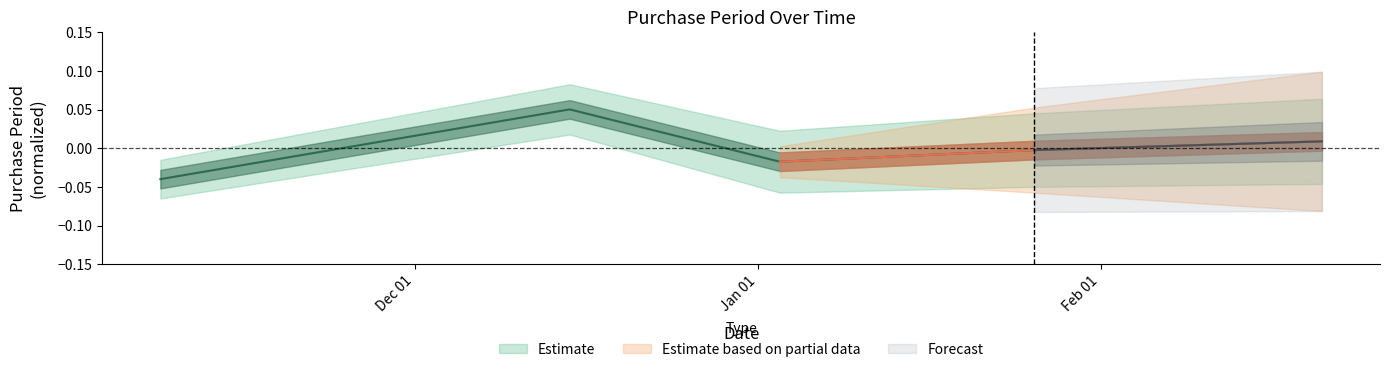

What is the label of the 2nd point from the right?

2017-01-26